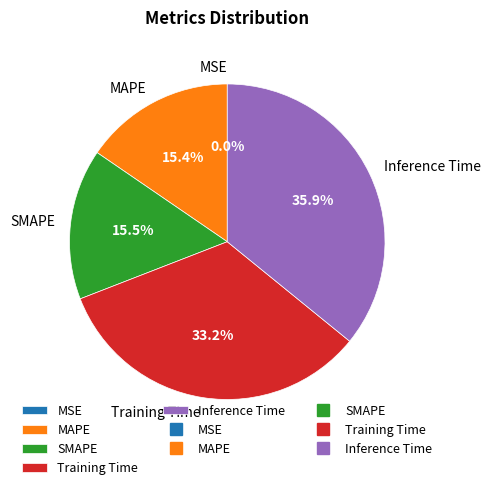

Between SMAPE and Inference Time, which is larger?

Inference Time